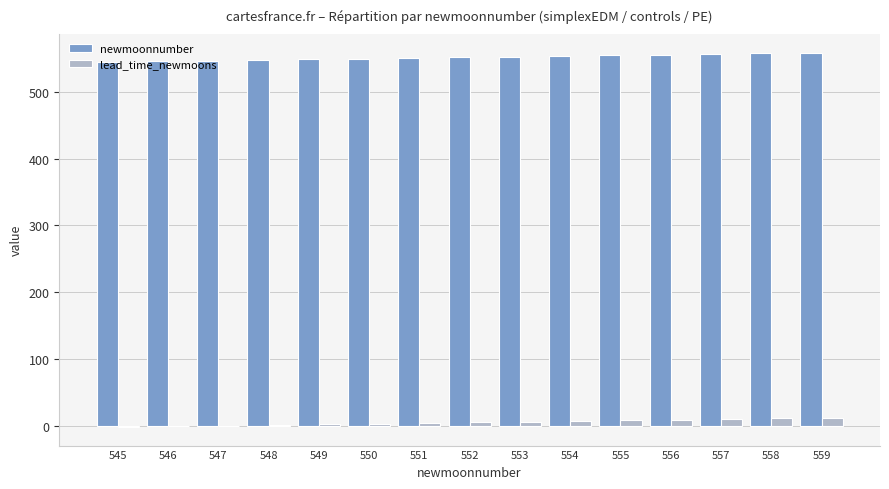

Which series has the largest total across all categories?

newmoonnumber